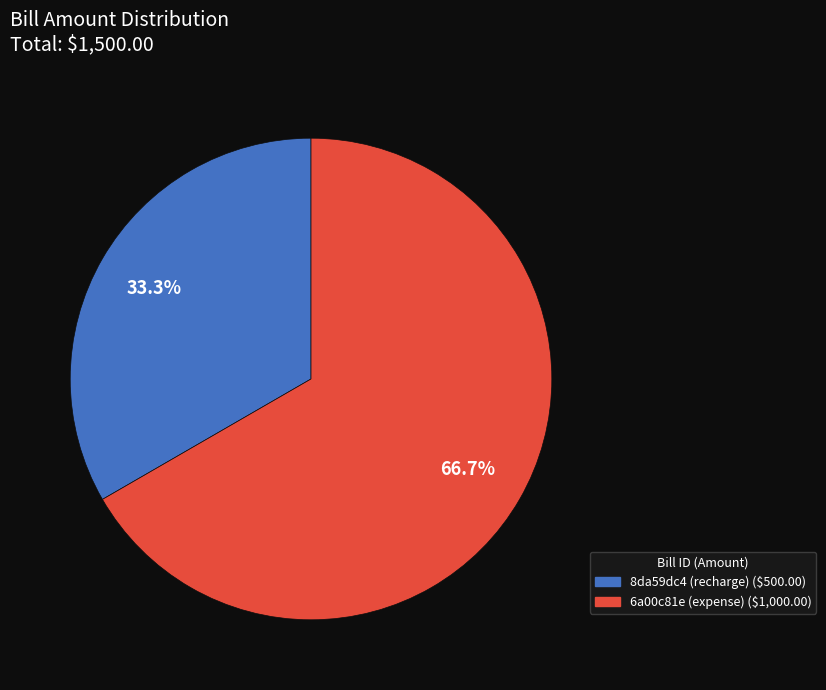

Does 8da59dc4 (recharge) account for over 50% of the chart?

No